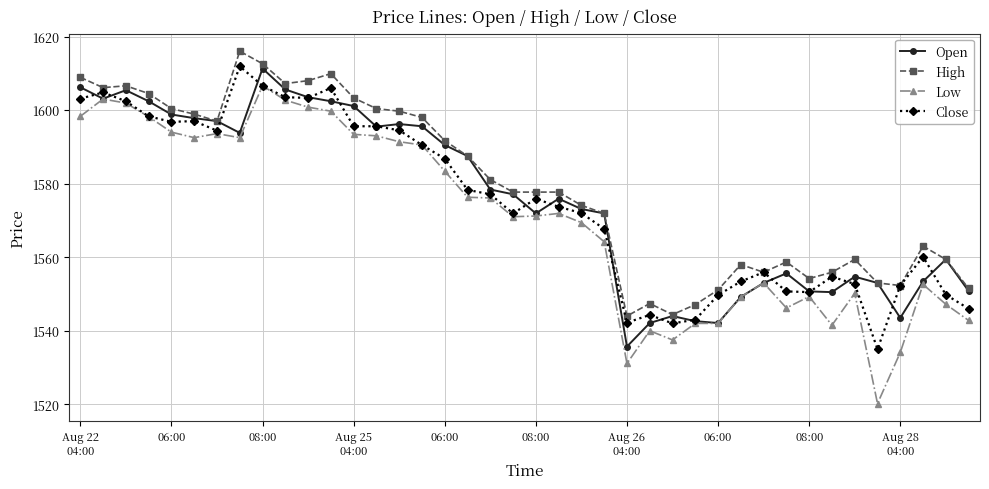

What is the highest value of the Close series?

1611.9